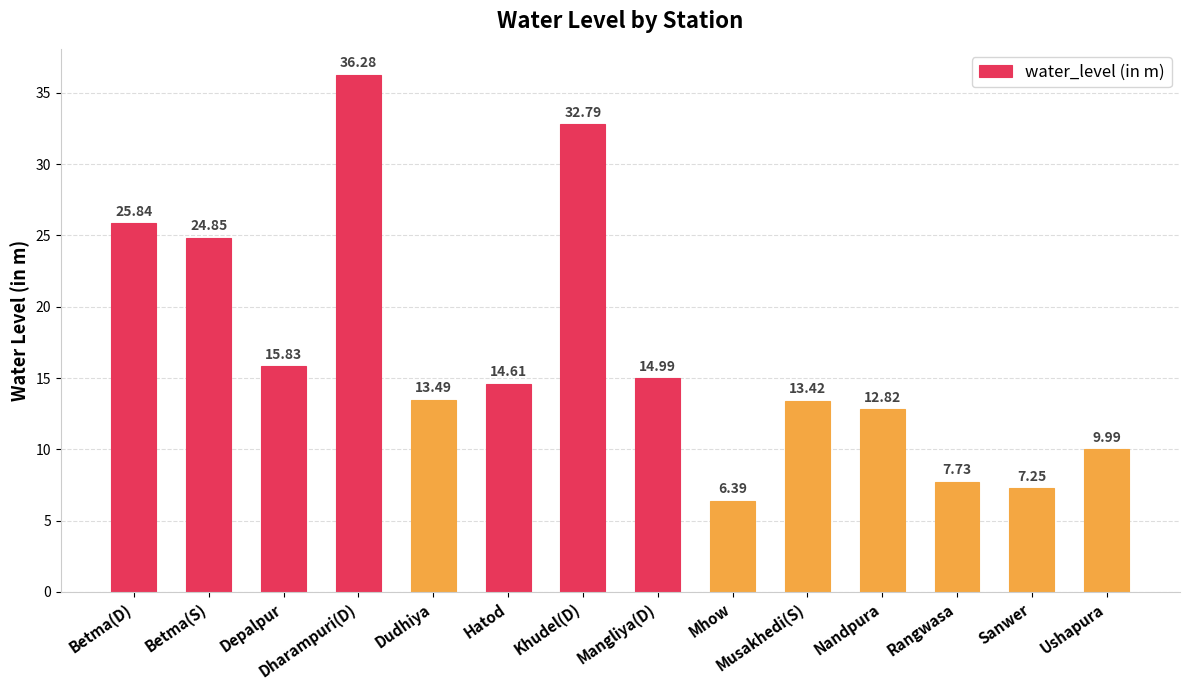

How many values exceed 14?

7